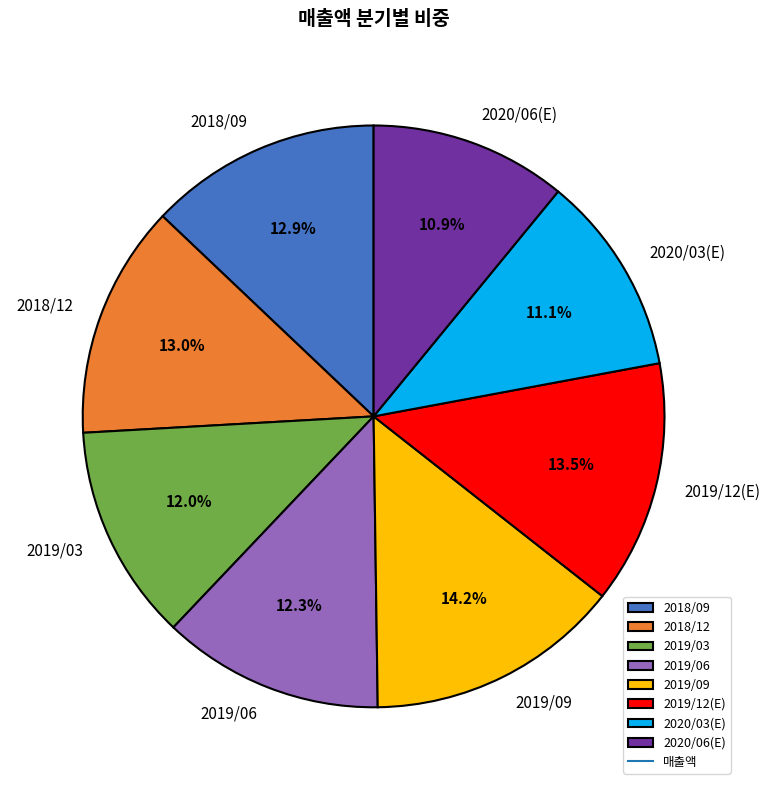

Count the number of slices in the pie.

8